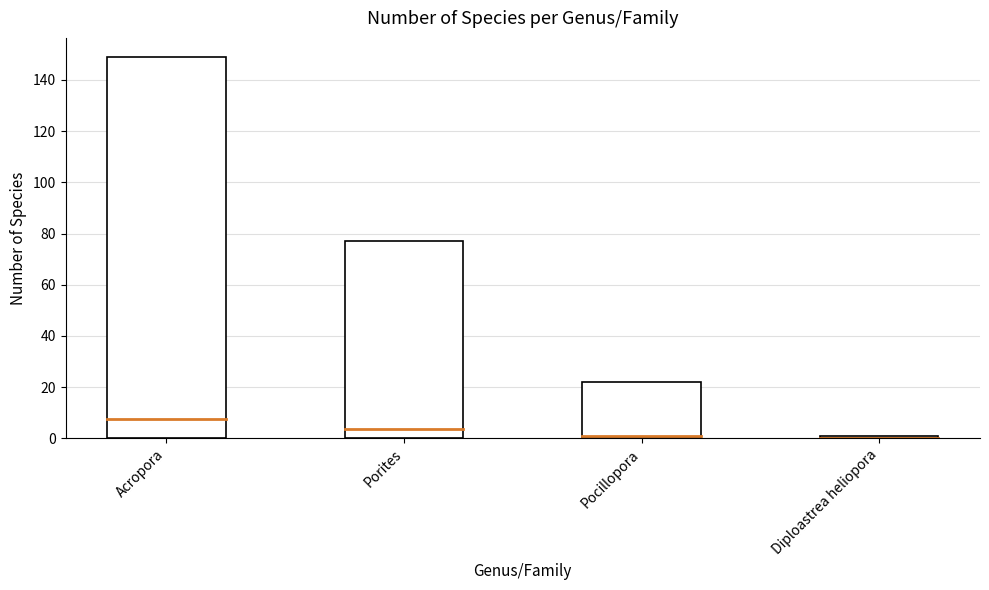

List the labels in order of value, smallest first.

Diploastrea heliopora, Pocillopora, Porites, Acropora